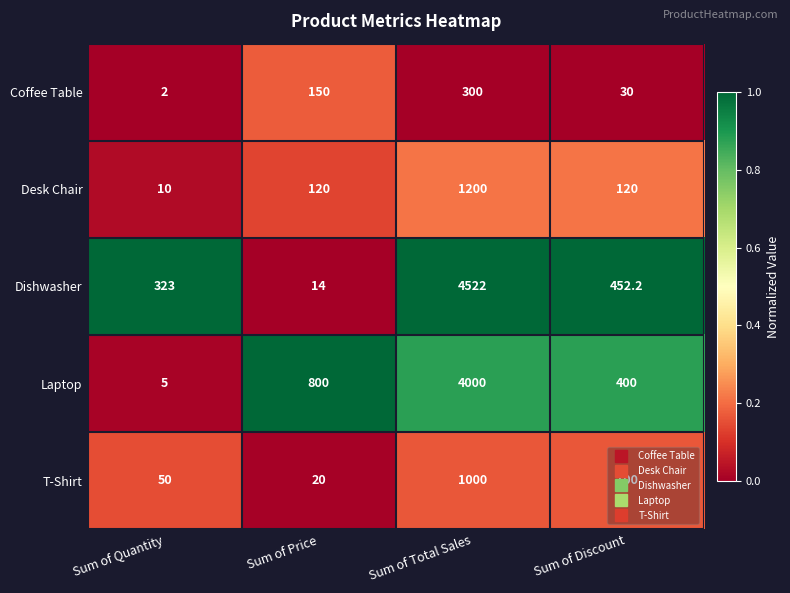

Between Sum of Quantity and Sum of Total Sales, which series saw the biggest shift?

Dishwasher